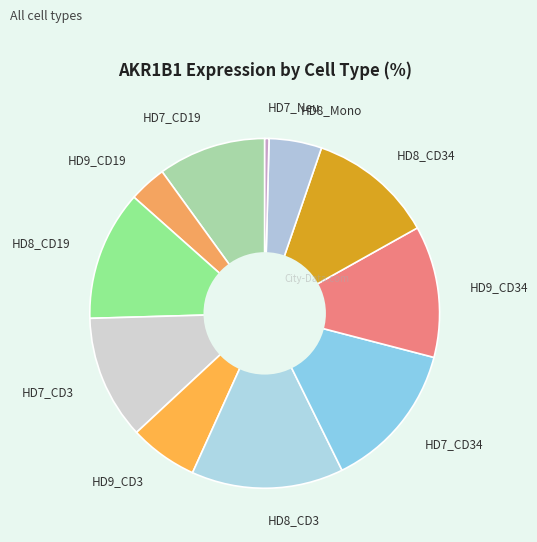

How many segments does this pie chart have?

11